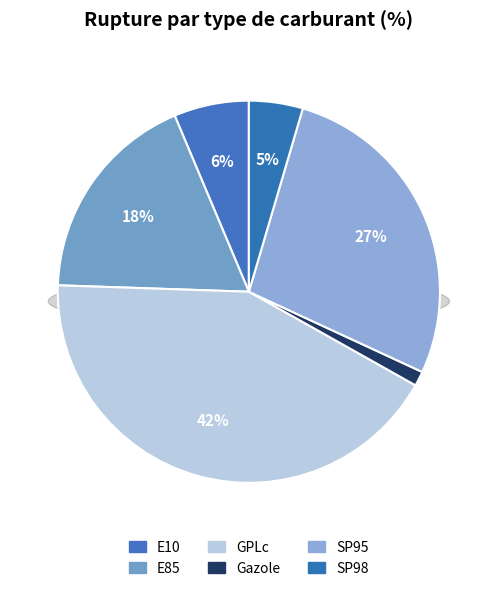

To the nearest percent, what is the difference between the SP98 and Gazole slice percentages?

3%